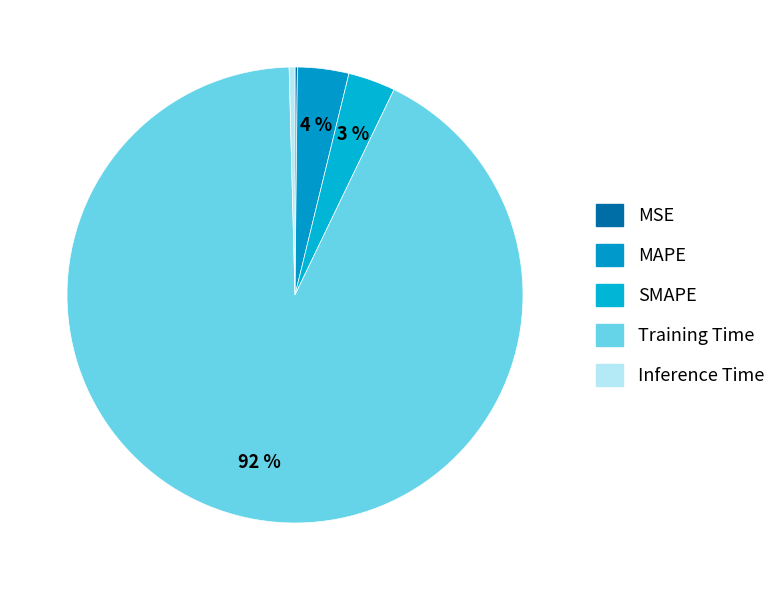

To the nearest percent, what is the difference between the MAPE and Training Time slice percentages?

89%